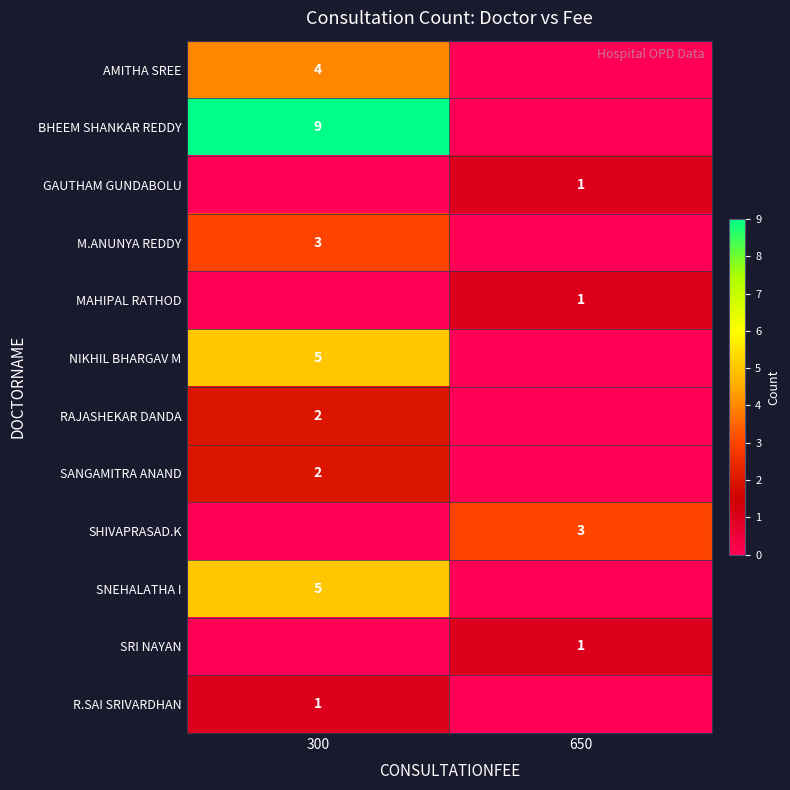

The SNEHALATHA I series shows 5 at 300. True or false?

True